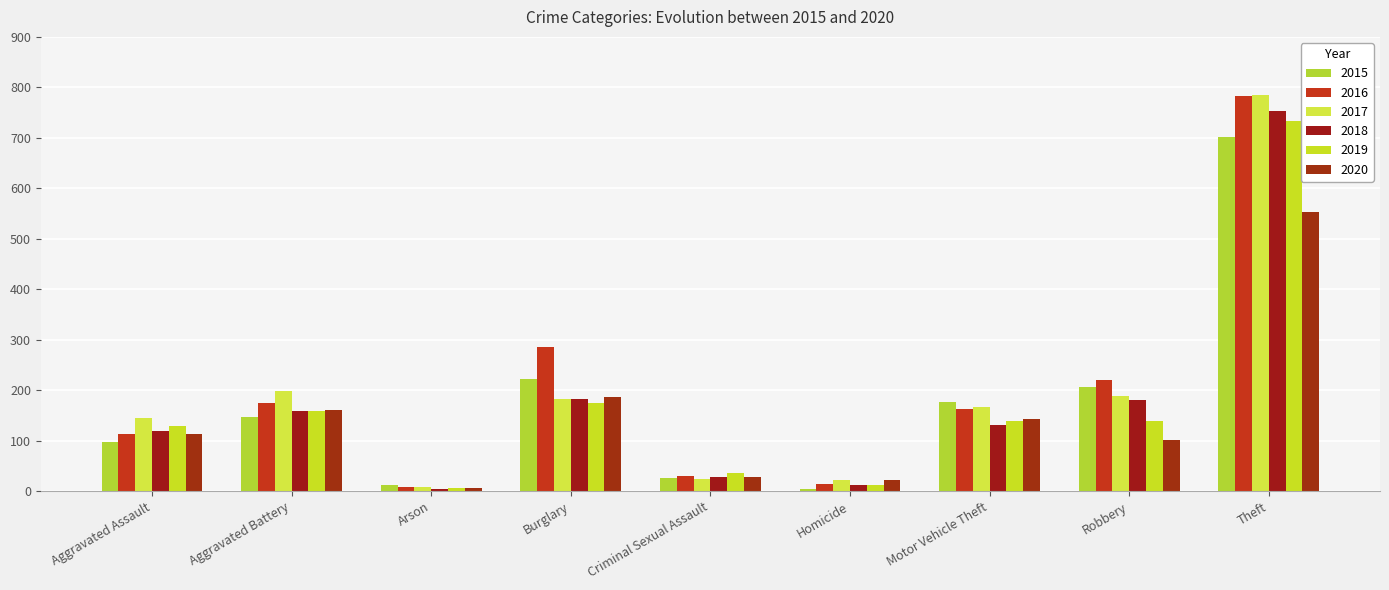

Count the number of categories in the chart.

9